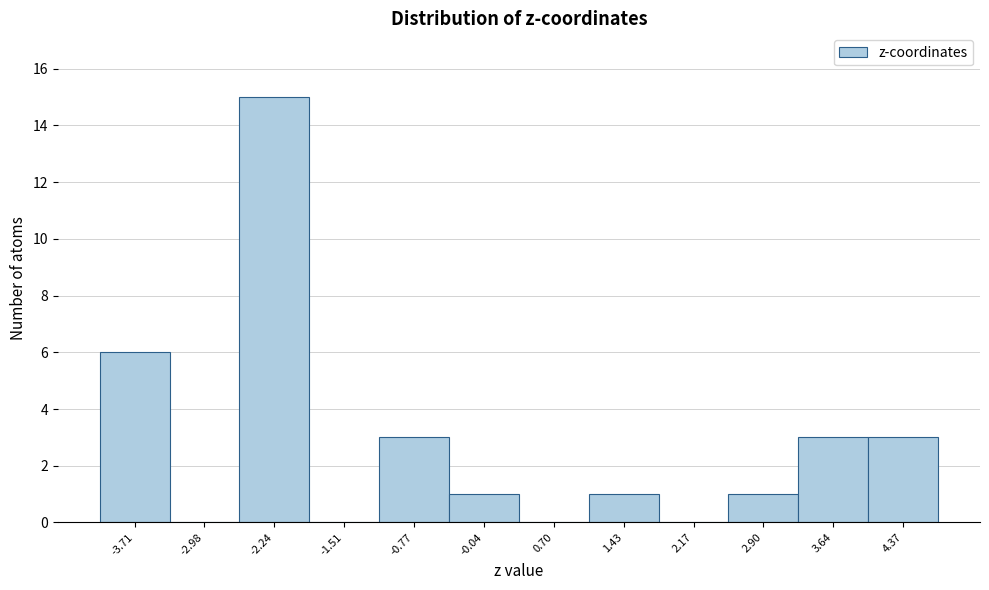

Reading left to right, what are all the values shown in this chart?

-3.71=6	-2.98=0	-2.24=15	-1.51=0	-0.77=3	-0.04=1	0.70=0	1.43=1	2.17=0	2.90=1	3.64=3	4.37=3